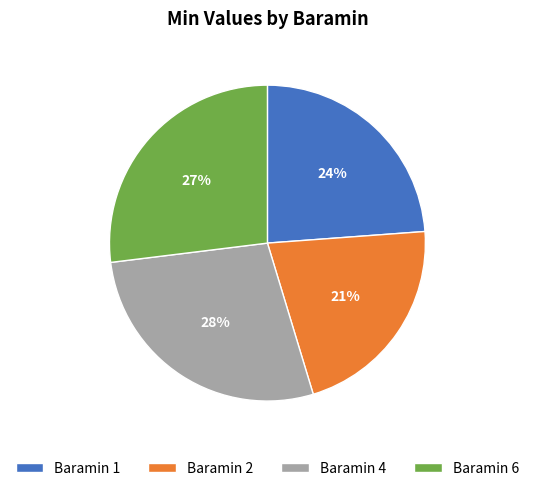

What percentage is the Baramin 2 slice, to the nearest percent?

21%